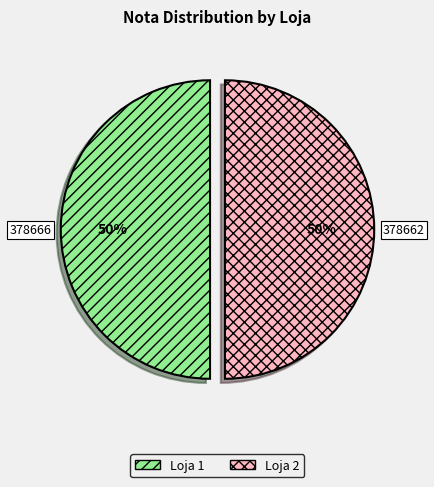

Combined, do Loja 1 and Loja 2 account for over 50%?

Yes